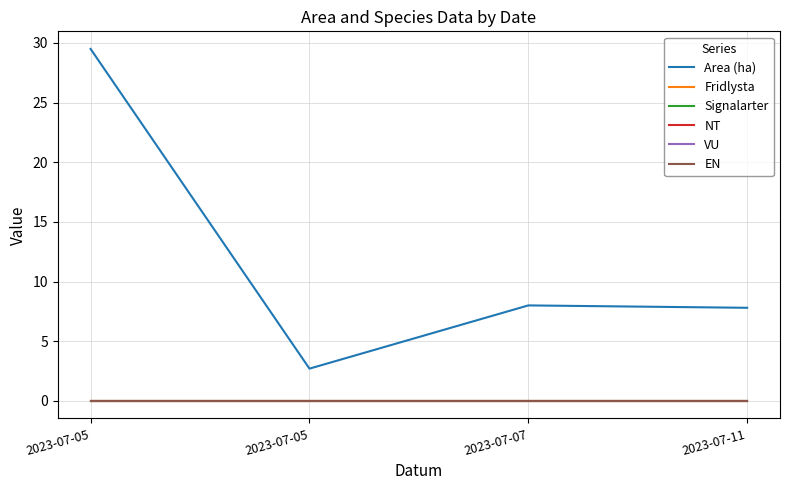

Which series has the largest total across all categories?

Area (ha)